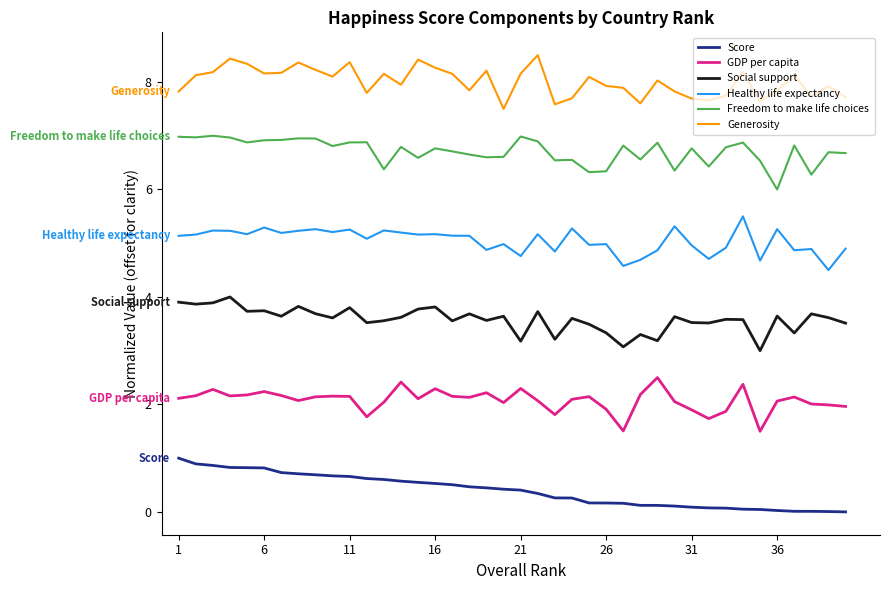

True or false: Score and Healthy life expectancy cross at least once.

False